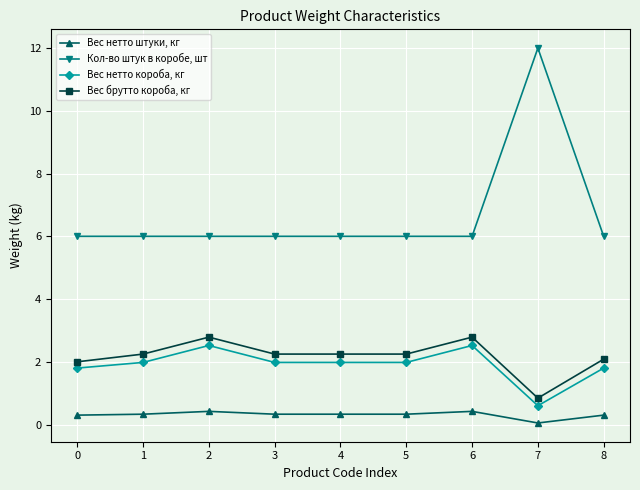

What is the value of the Вес нетто короба, кг point at the 6th from the left?

2.0